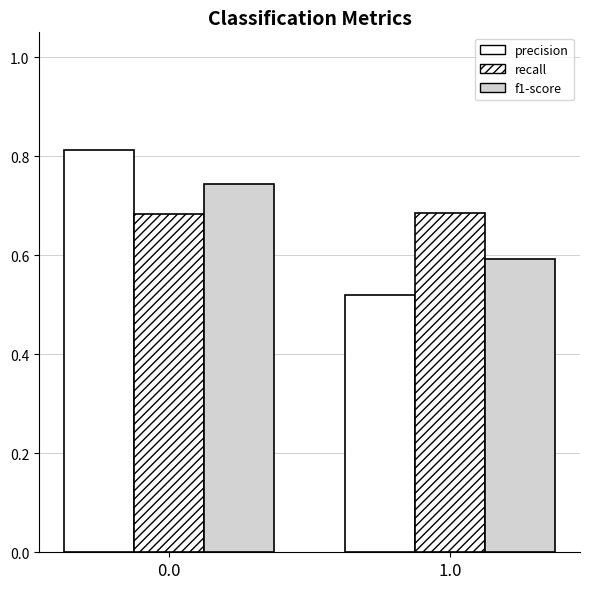

Count the number of categories in the chart.

2